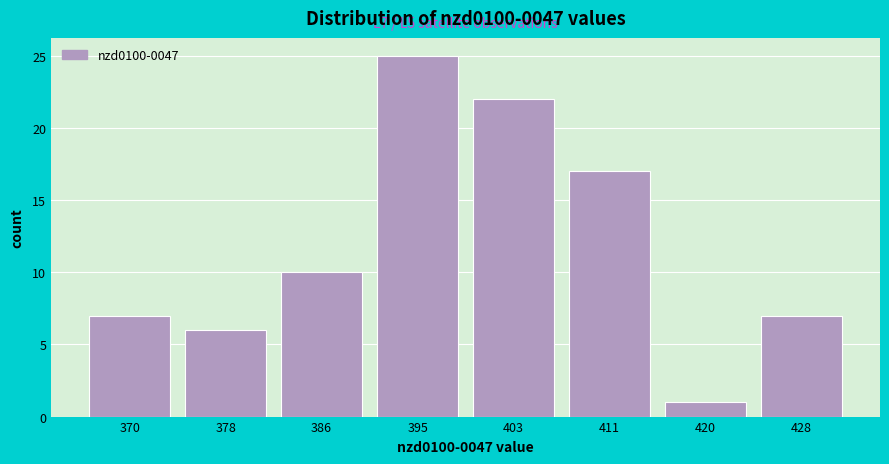

Reading right to left, extract all data points from this chart.

7	1	17	22	25	10	6	7